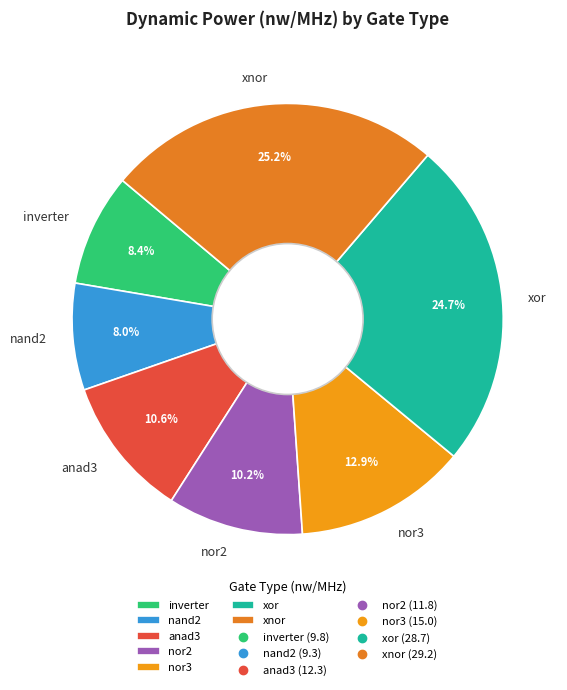

Combined, what portion of the pie is xor and nand2?

32.7%